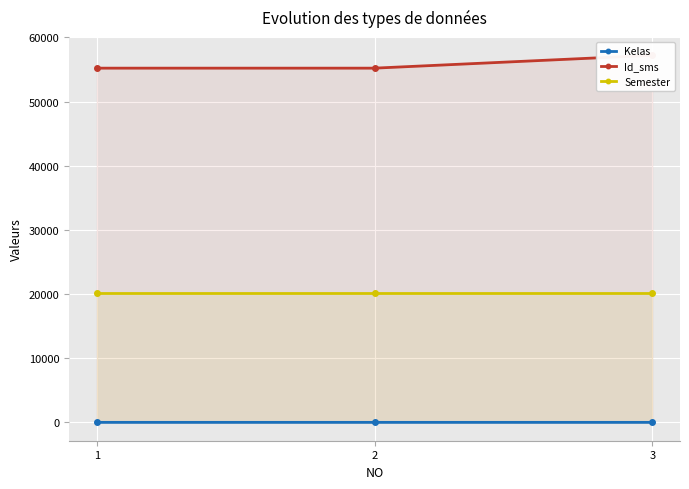

What are all the series names shown in the legend?

Kelas, Id_sms, Semester